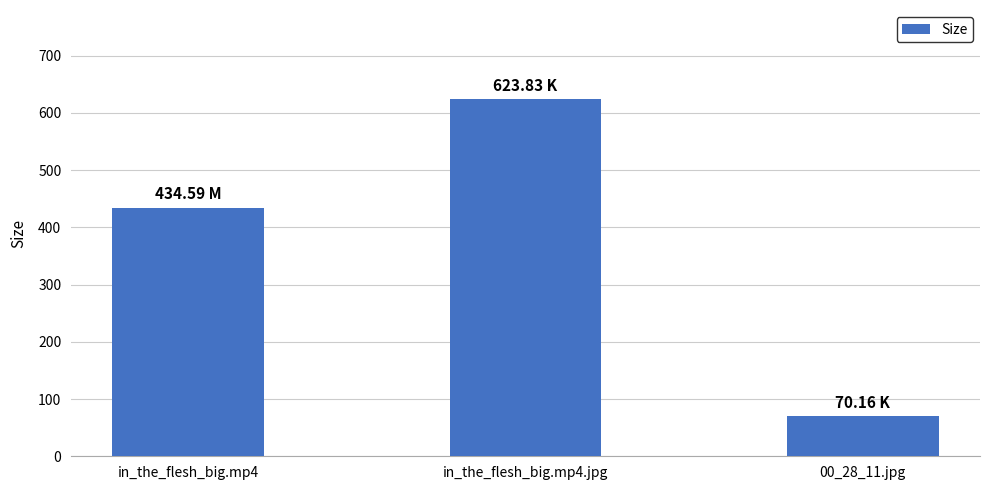

Reading right to left, list all the values displayed in this chart.

00_28_11.jpg=70.2	in_the_flesh_big.mp4.jpg=623.8	in_the_flesh_big.mp4=434.6